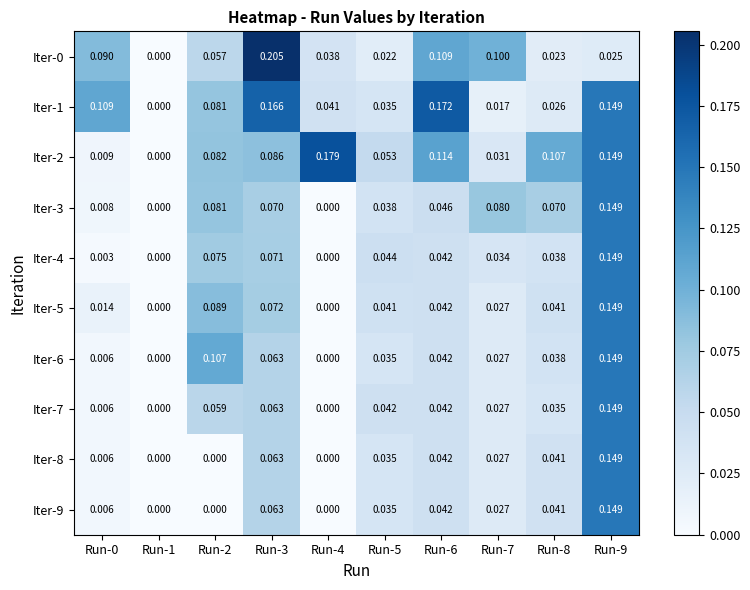

Is the value of Iter-8 at Run-1 greater than the value of Iter-6 at Run-6?

No